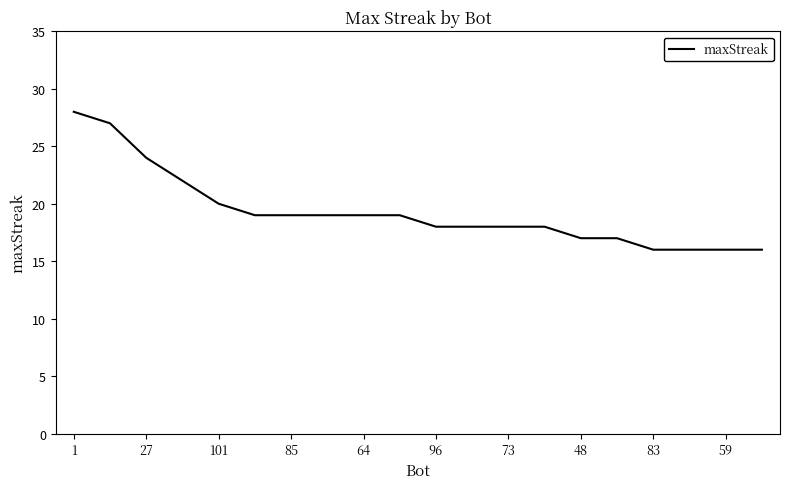

What is the minimum value shown in the chart?

16